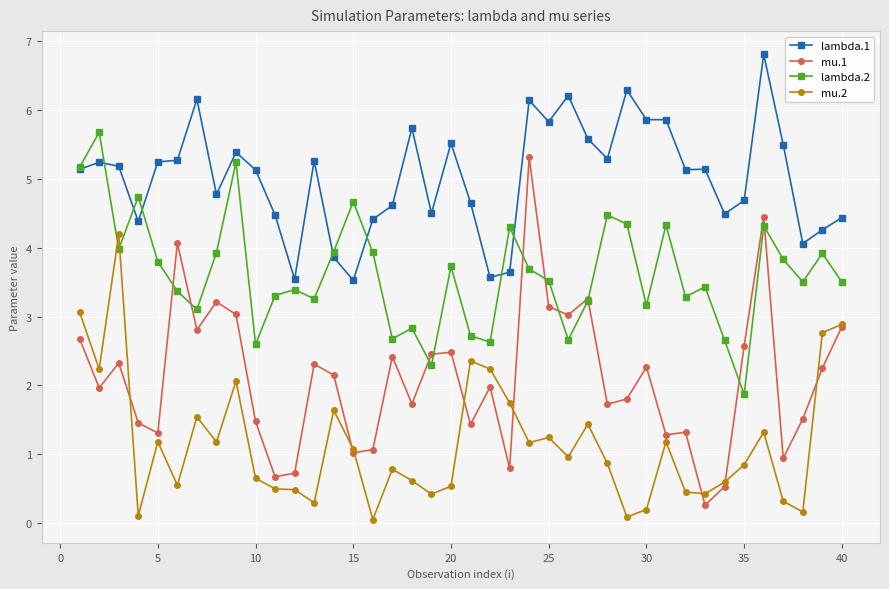

Which series has the largest total across all categories?

lambda.1